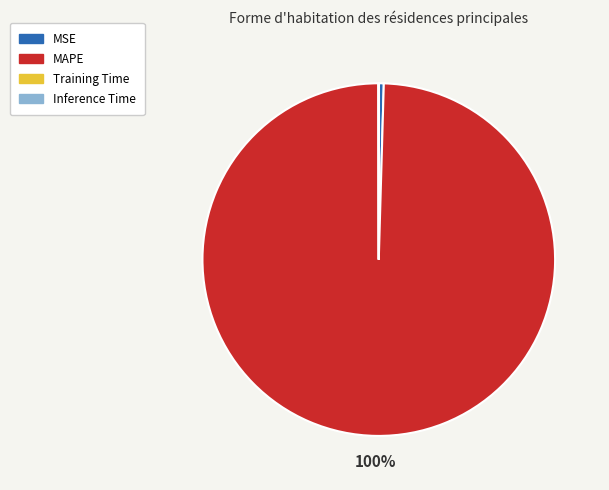

Is the sum of MSE and MAPE greater than half?

Yes